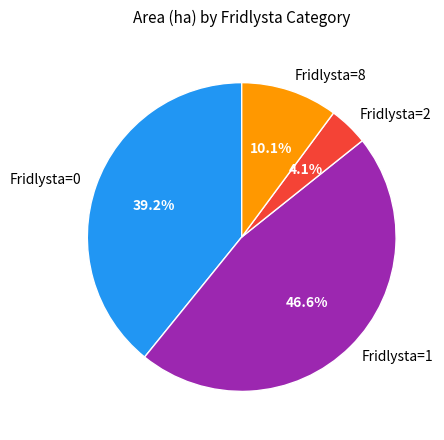

Does any single category account for the majority?

No